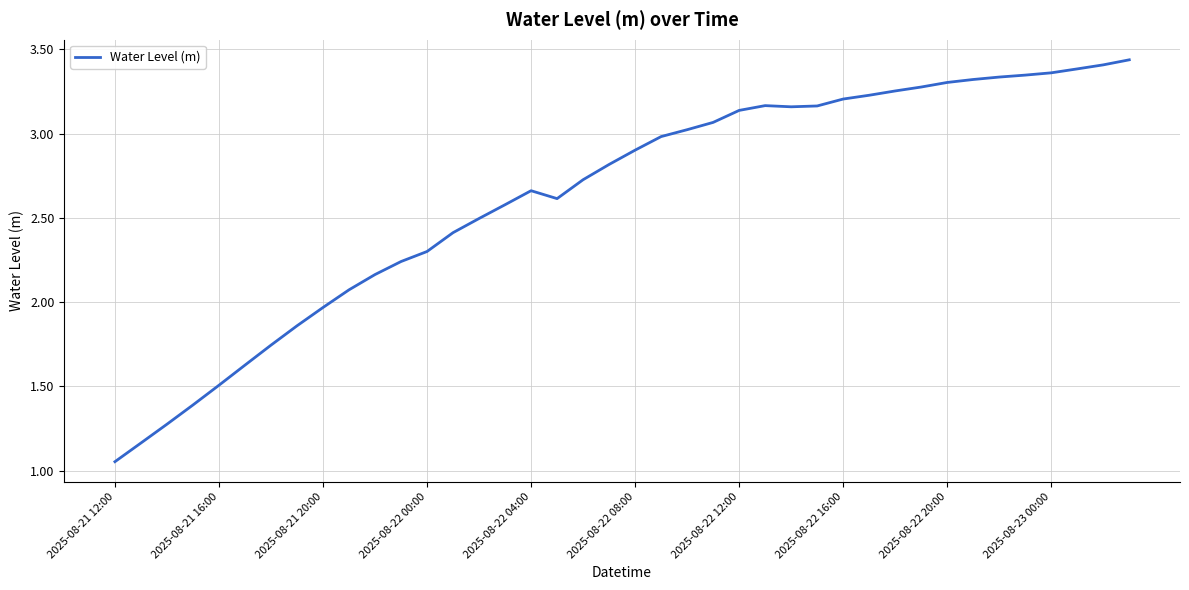

What is the difference between the maximum and minimum values?

2.4